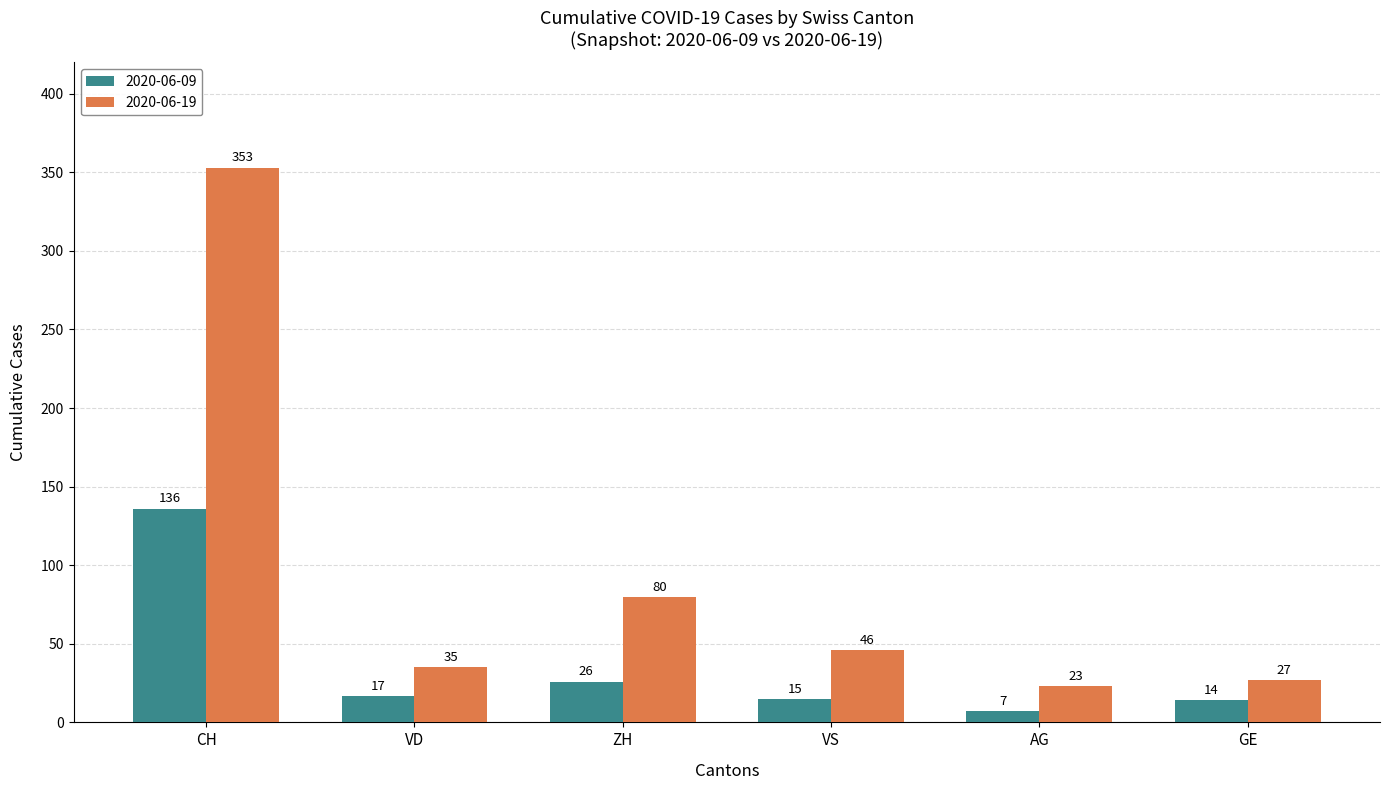

Where does the 2020-06-19 series first go above 46?

CH